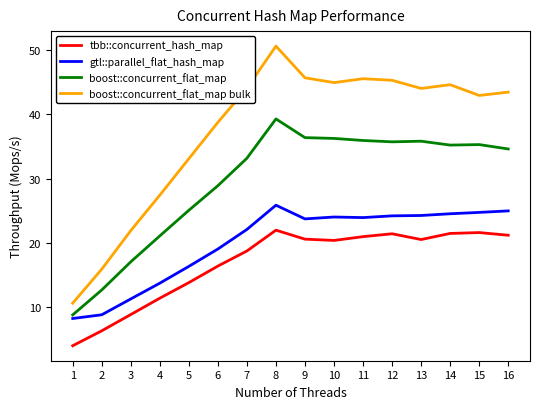

What are all the series names shown in the legend?

tbb::concurrent_hash_map, gtl::parallel_flat_hash_map, boost::concurrent_flat_map, boost::concurrent_flat_map bulk